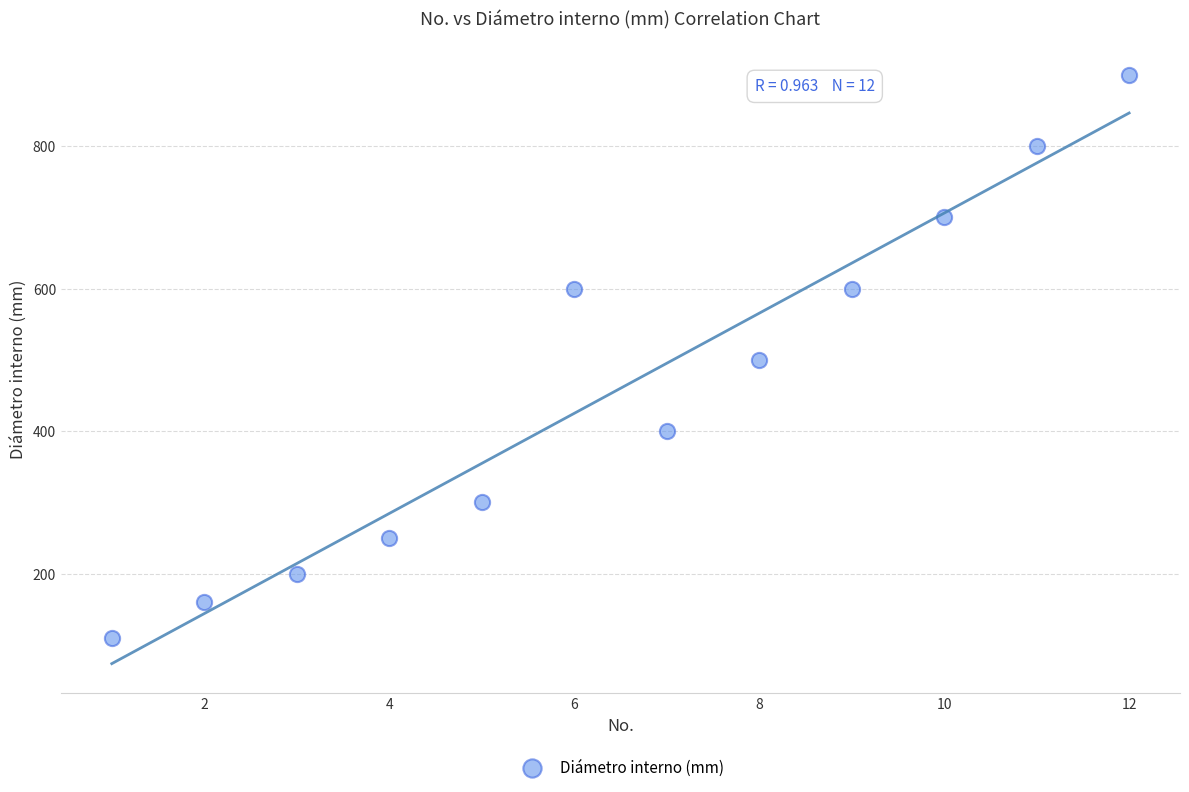

What is the average Y value?

460